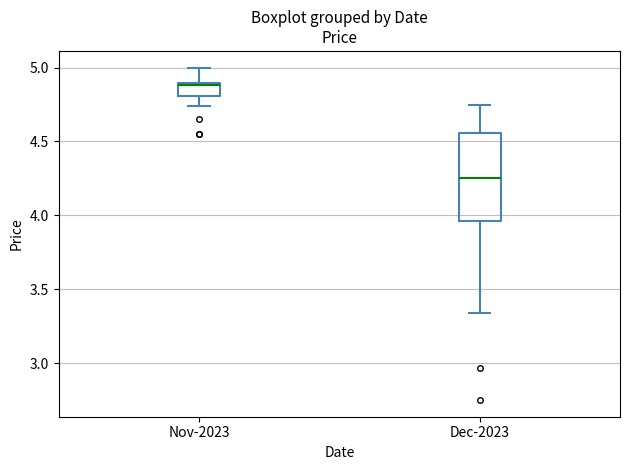

Which box's median line is the lowest?

Dec-2023